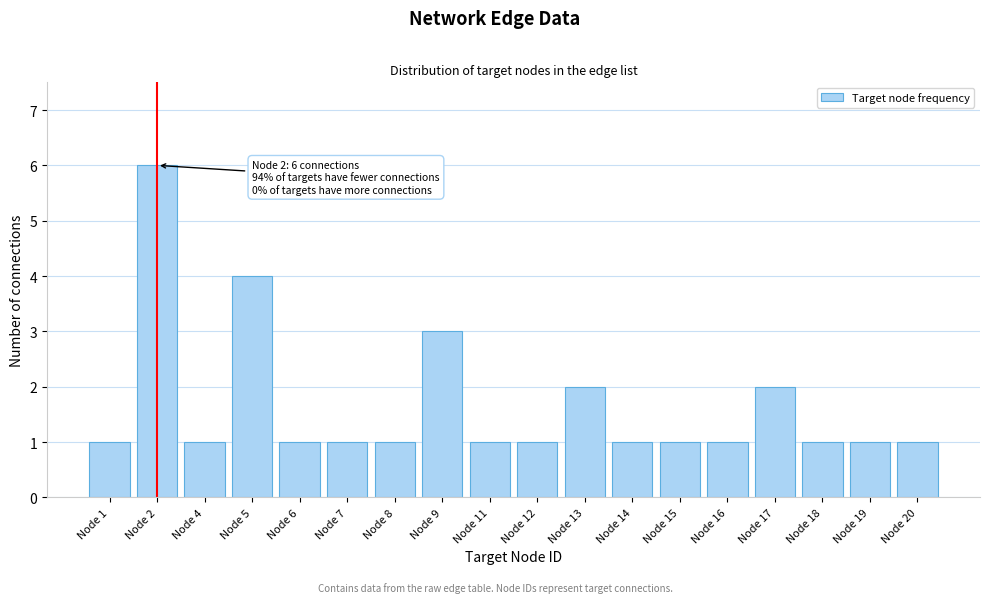

Reading right to left, extract all data points from this chart.

1	1	1	2	1	1	1	2	1	1	3	1	1	1	4	1	6	1